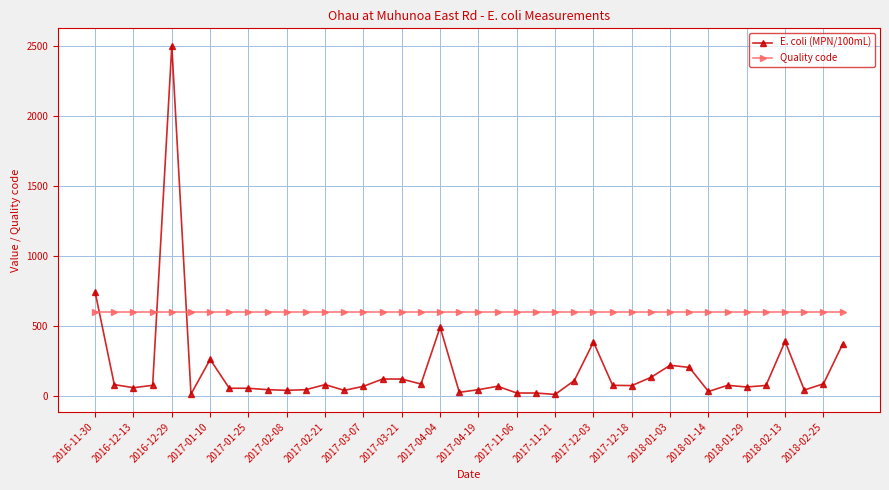

What is the maximum value shown in the chart?

2500